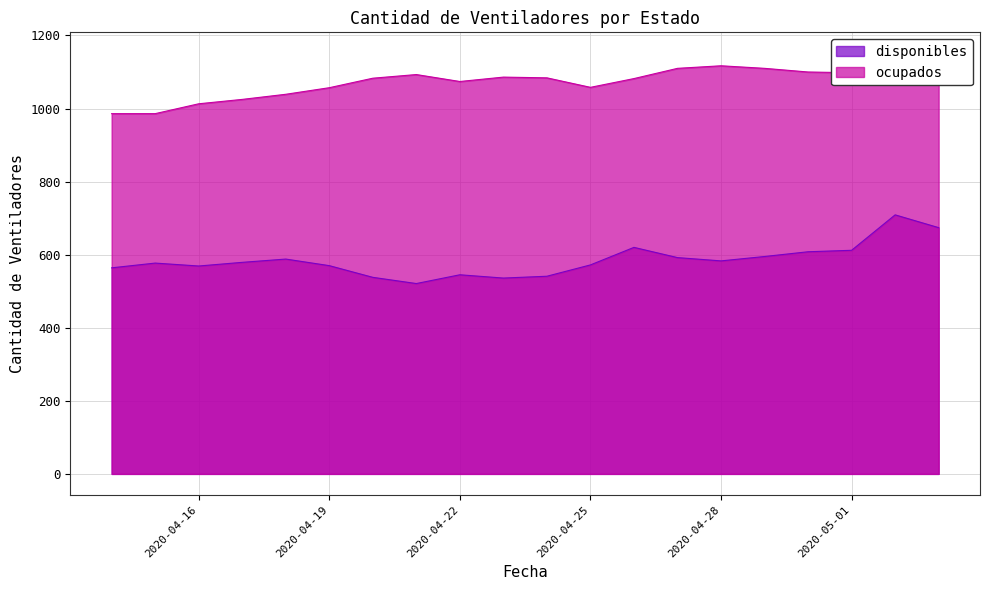

What is the difference between the maximum and minimum values in the disponibles series?

188